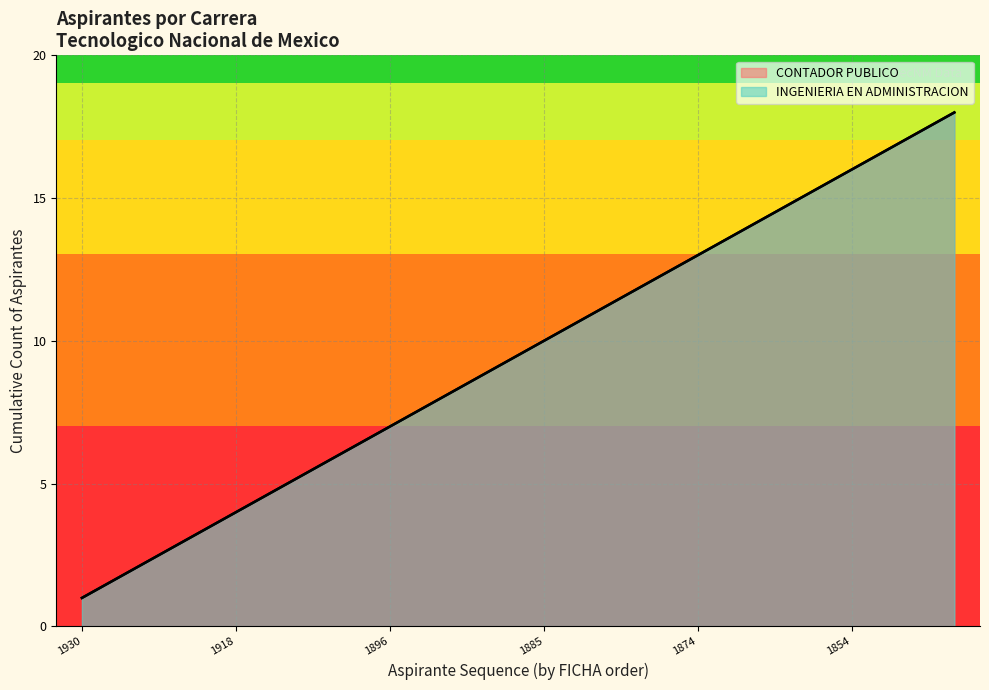

What is the value of the INGENIERIA EN ADMINISTRACION point at the 16th from the left?

16